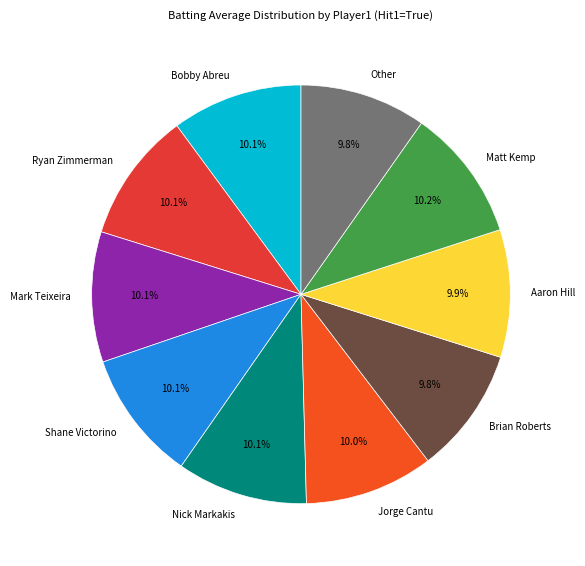

True or false: Jorge Cantu accounts for 10% of the total.

True